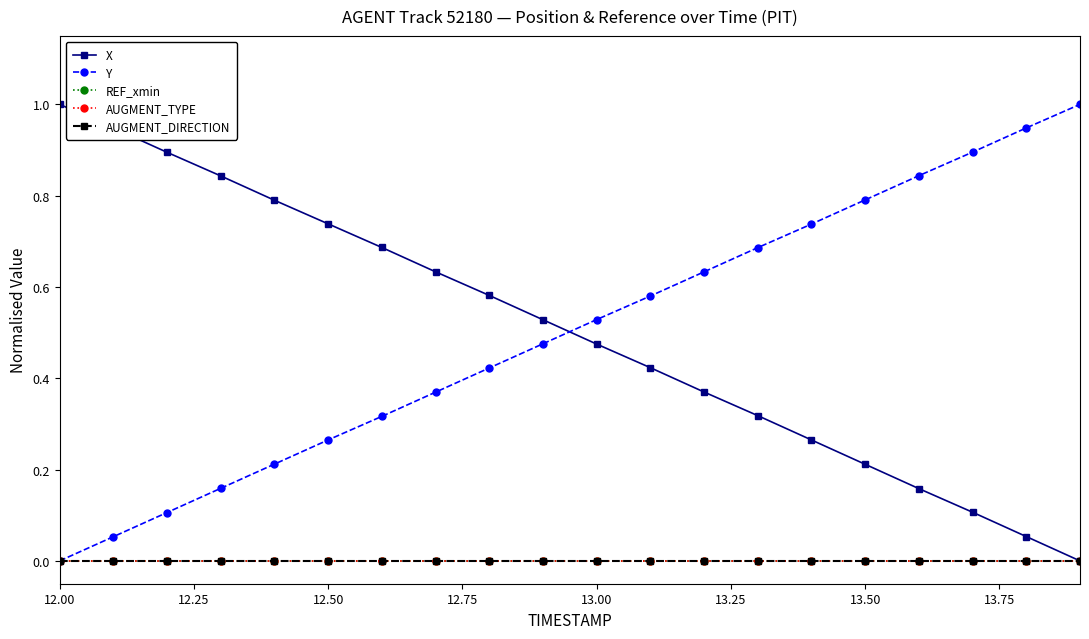

Does the chart have visible grid lines?

No